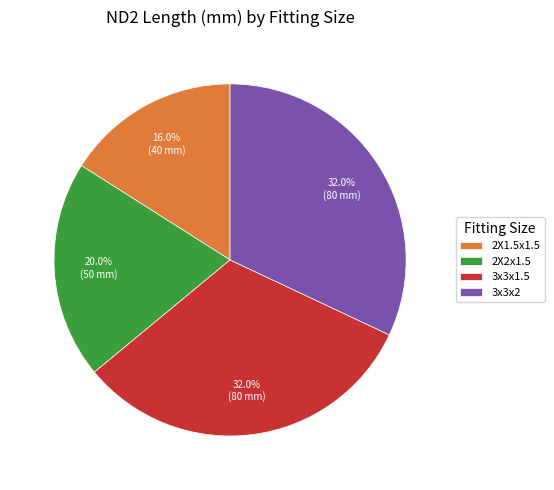

To the nearest percent, what is the difference between the 3x3x2 and 2X1.5x1.5 slice percentages?

16%